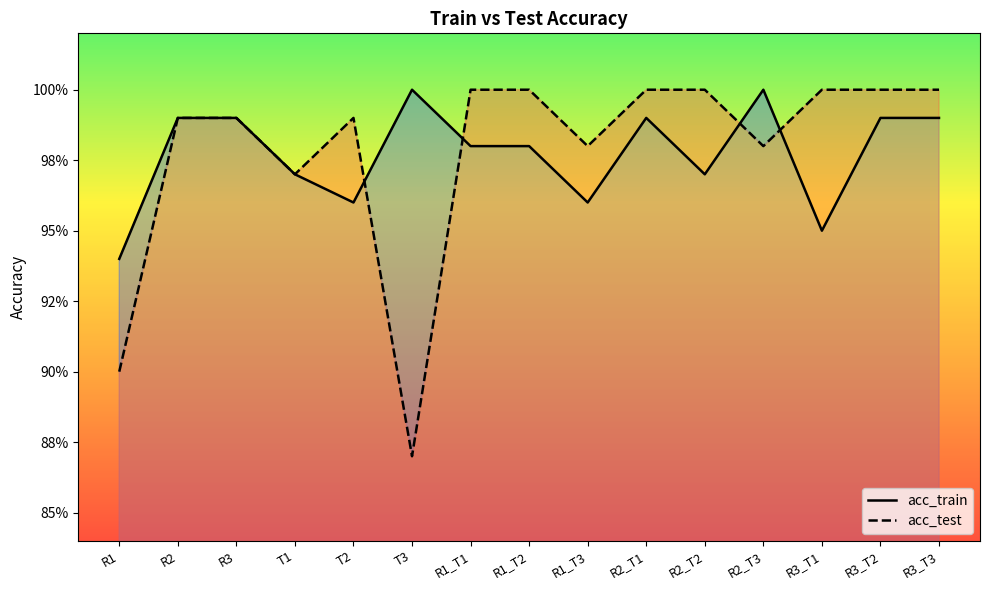

True or false: acc_test has more than 0 points higher than both neighbors.

True